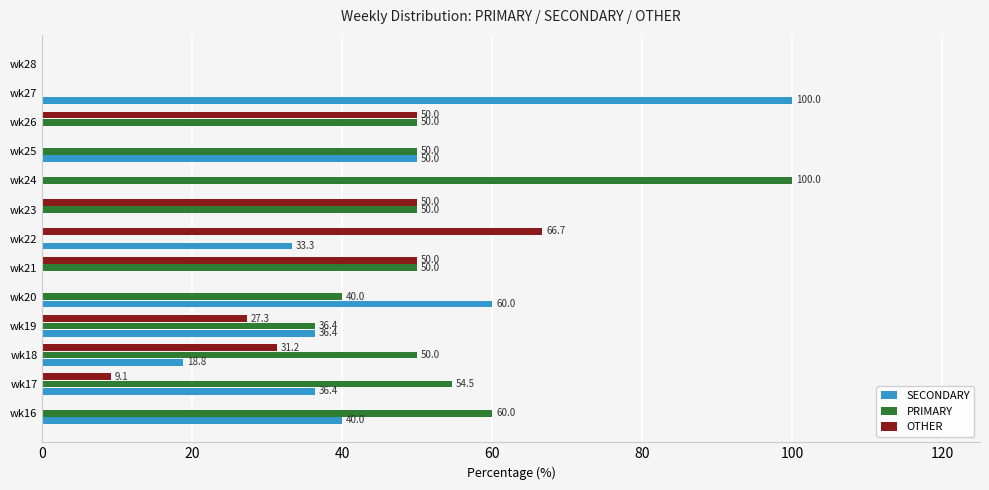

The OTHER series shows 50.0 at wk21. True or false?

True